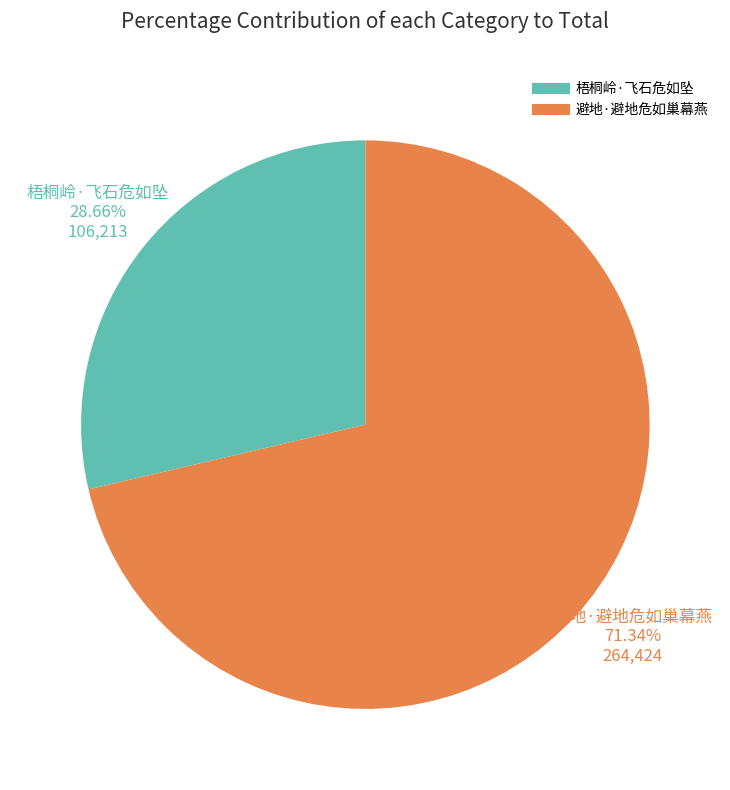

Combined, what portion of the pie is 避地·避地危如巢幕燕 and 梧桐岭·飞石危如坠?

100.0%